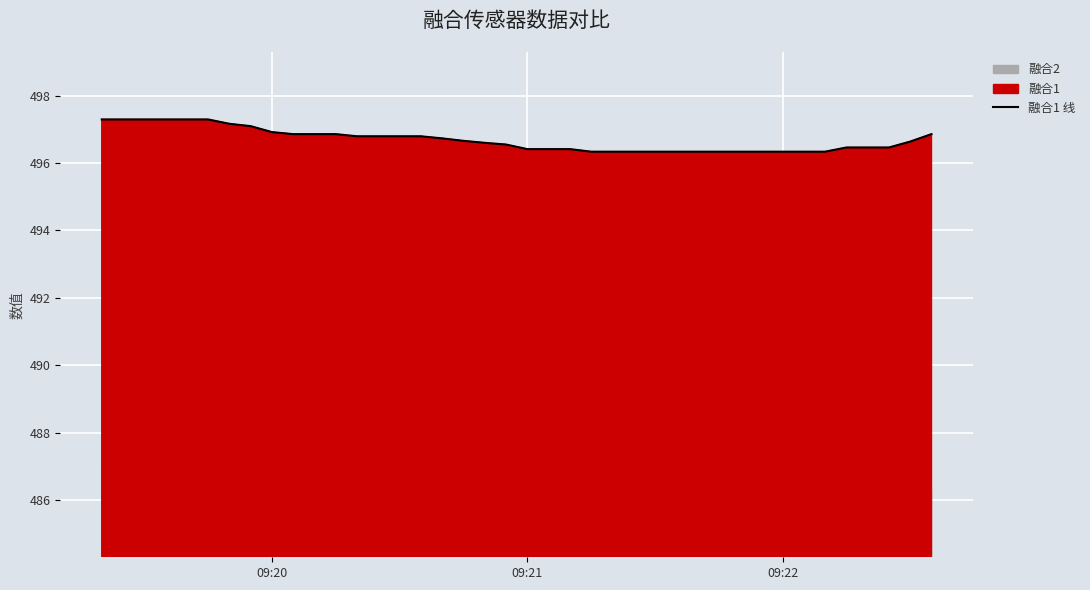

What is the sum of all values?

19867.3